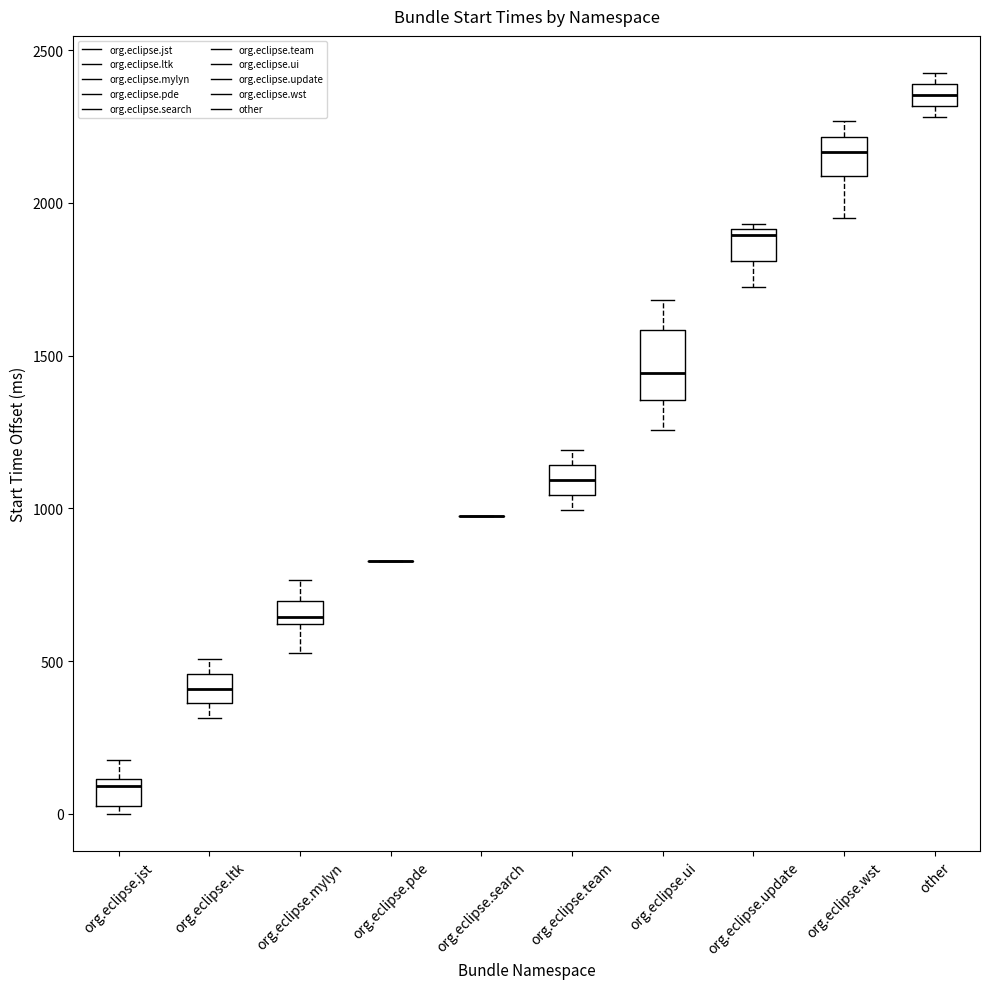

Which box is the tallest, from its lower edge to its upper edge?

org.eclipse.ui